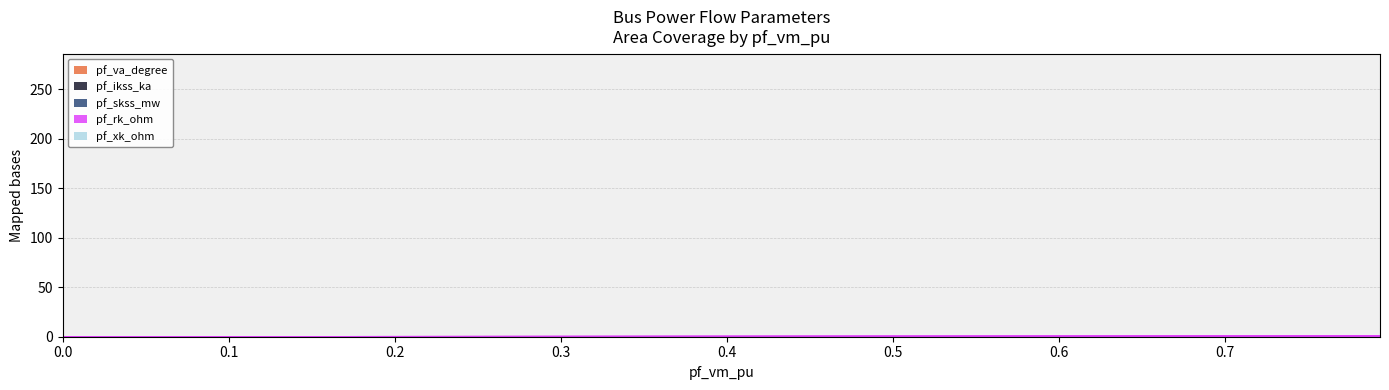

True or false: pf_skss_mw has a value of -56.5 at Bus_4.

False